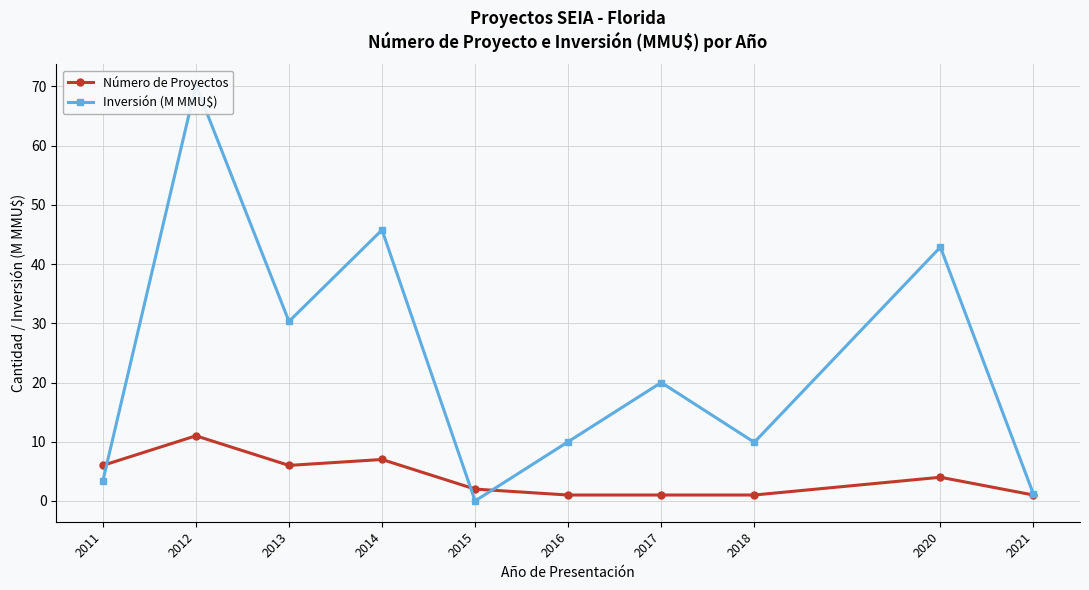

Where is Número de Proyectos nearest to the value 6?

2011